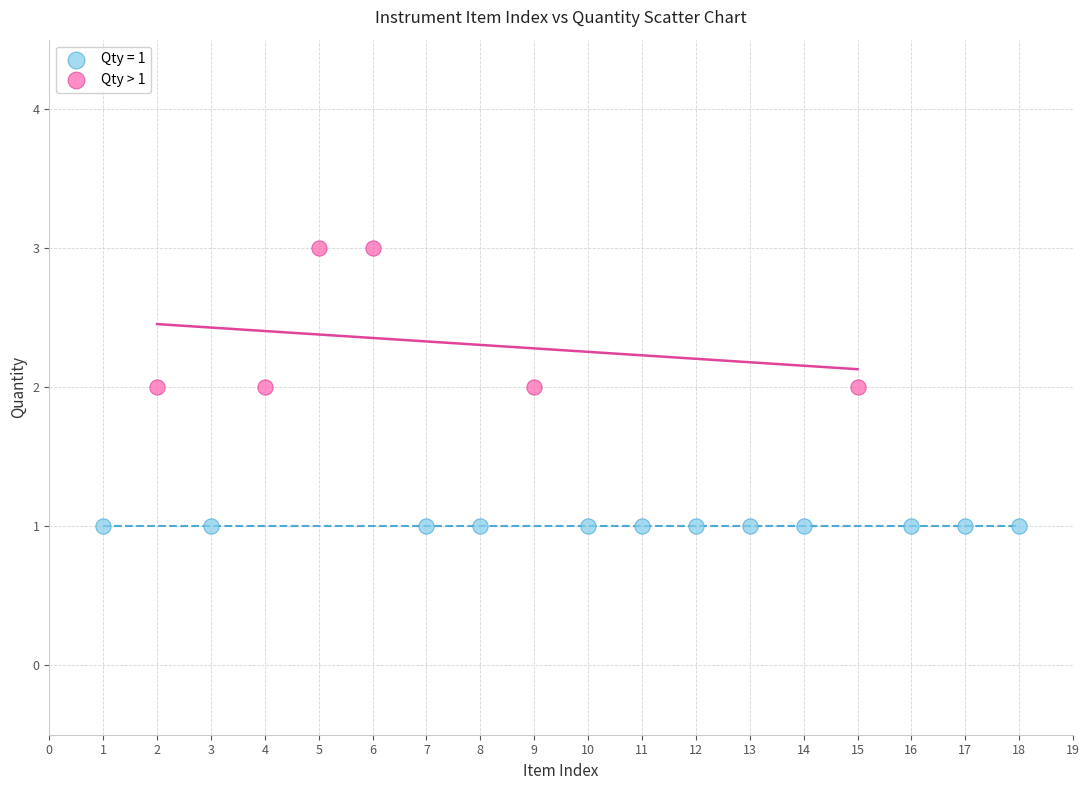

Which series contains the lowest Y value?

Qty = 1